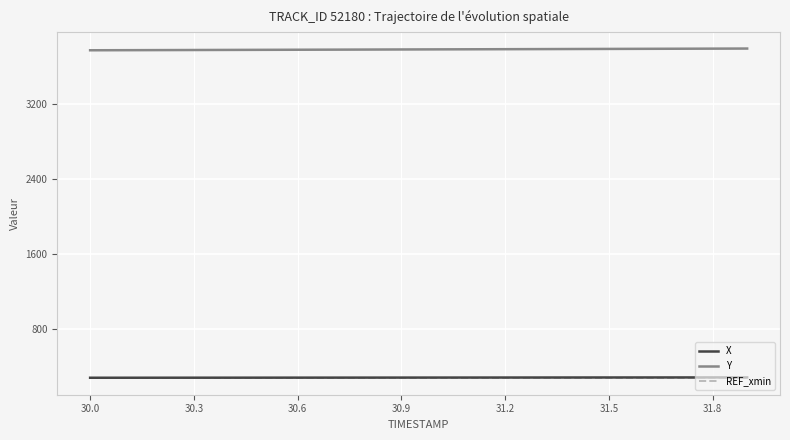

How many series are shown in this chart?

3